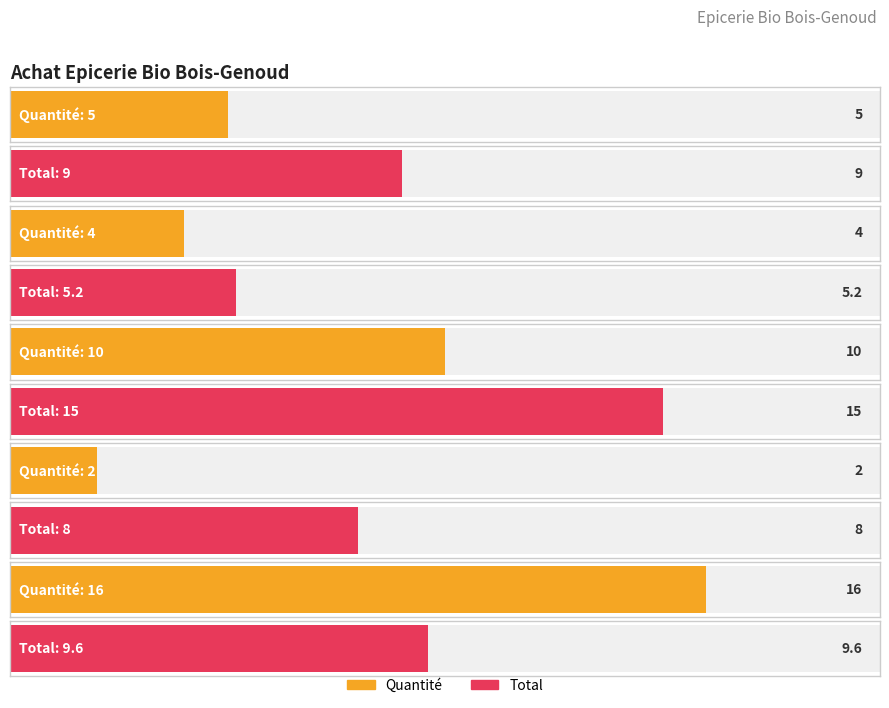

Reading left to right, transcribe all the data shown in this chart.

Quantité: 5.0	4.0	10.0	2.0	16.0
Total: 9.0	5.2	15.0	8.0	9.6